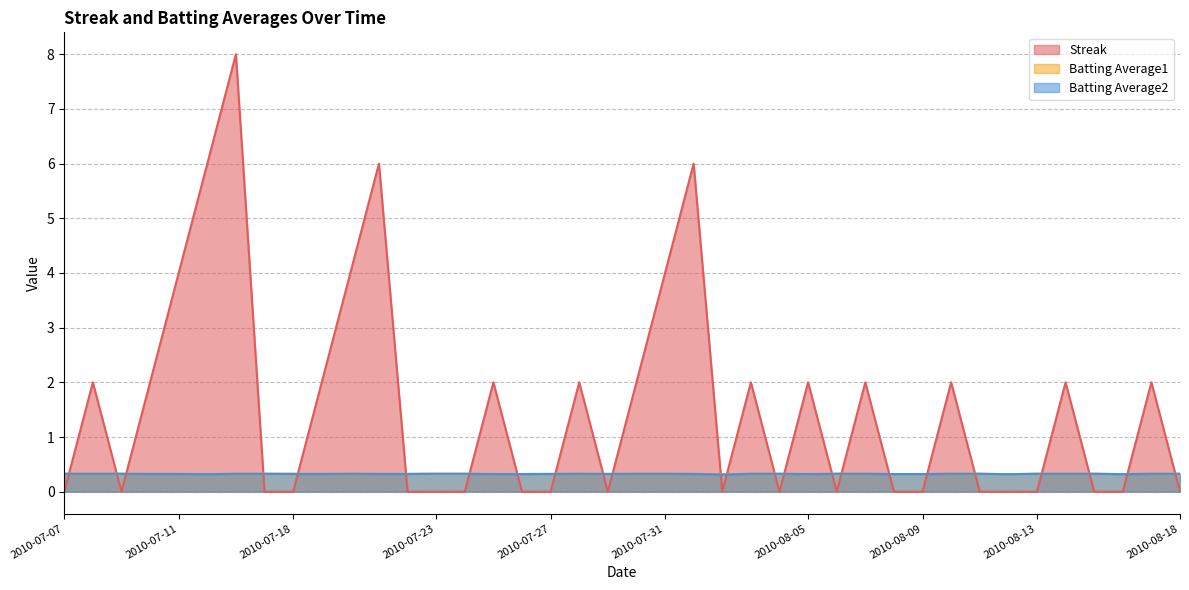

What is the sum of the Batting Average2 values at 2010-08-04 and 2010-08-17?

0.7